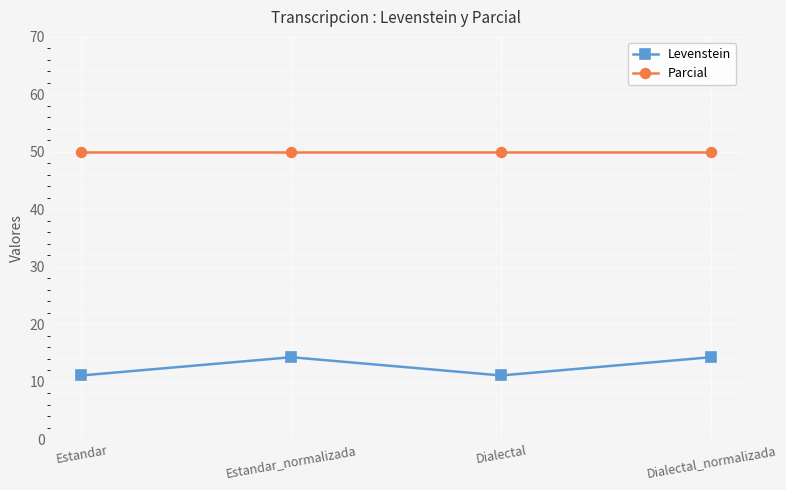

What is the approximate value of Parcial at Estandar_normalizada?

50.0